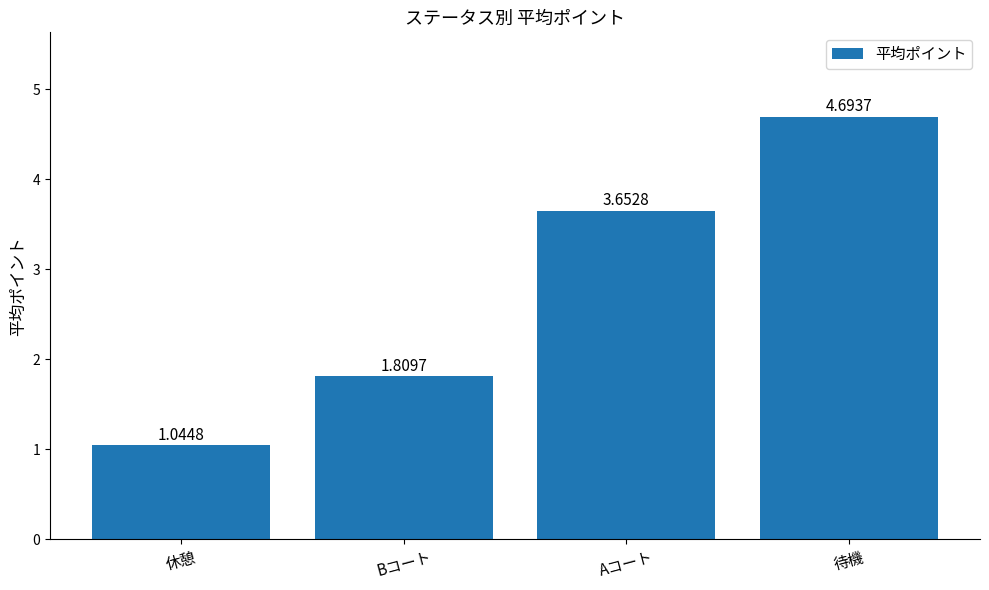

What is the label of the 1st bar from the right?

待機